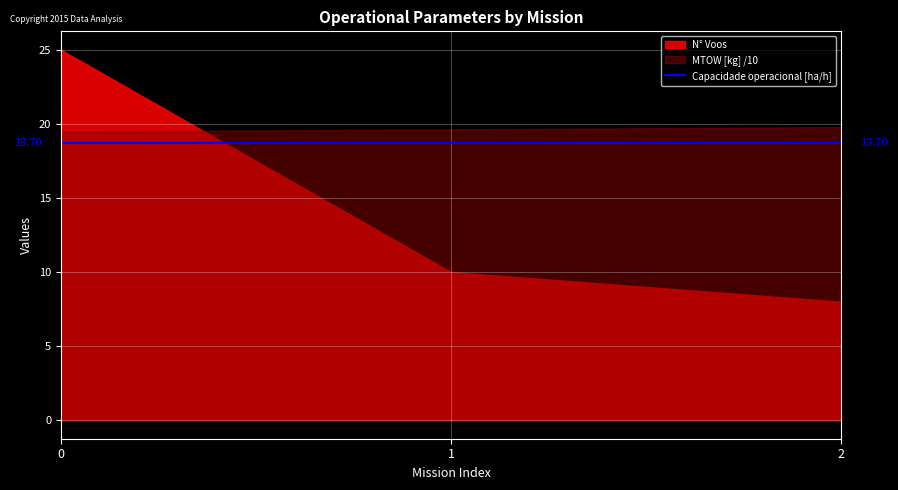

True or false: MTOW [kg] has a value of 196.3 at 1.

True